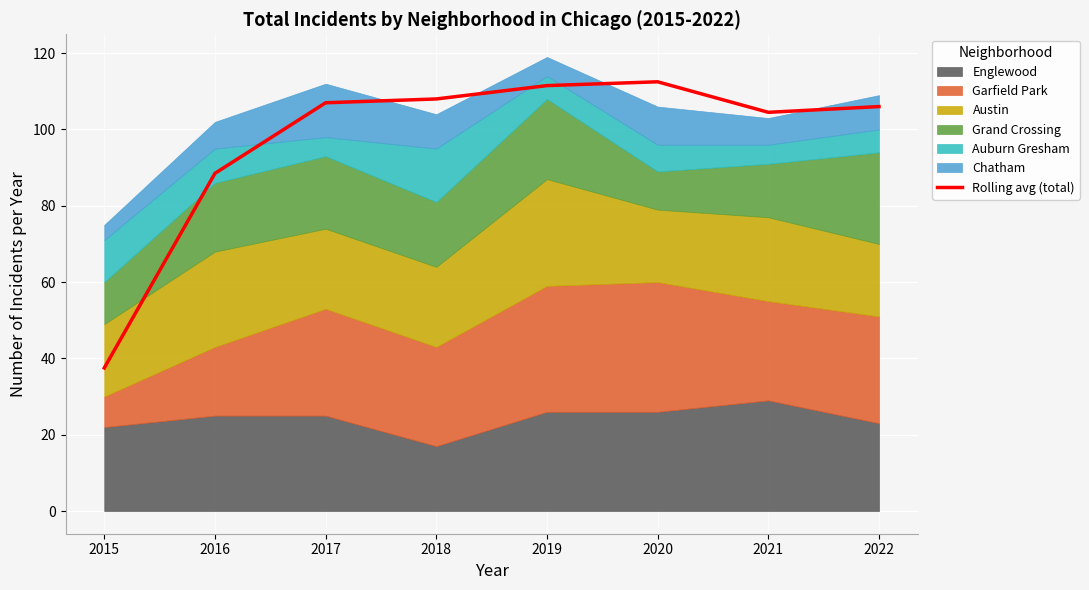

Reading left to right, transcribe all the data shown in this chart.

37.5	88.5	107.0	108.0	111.5	112.5	104.5	106.0